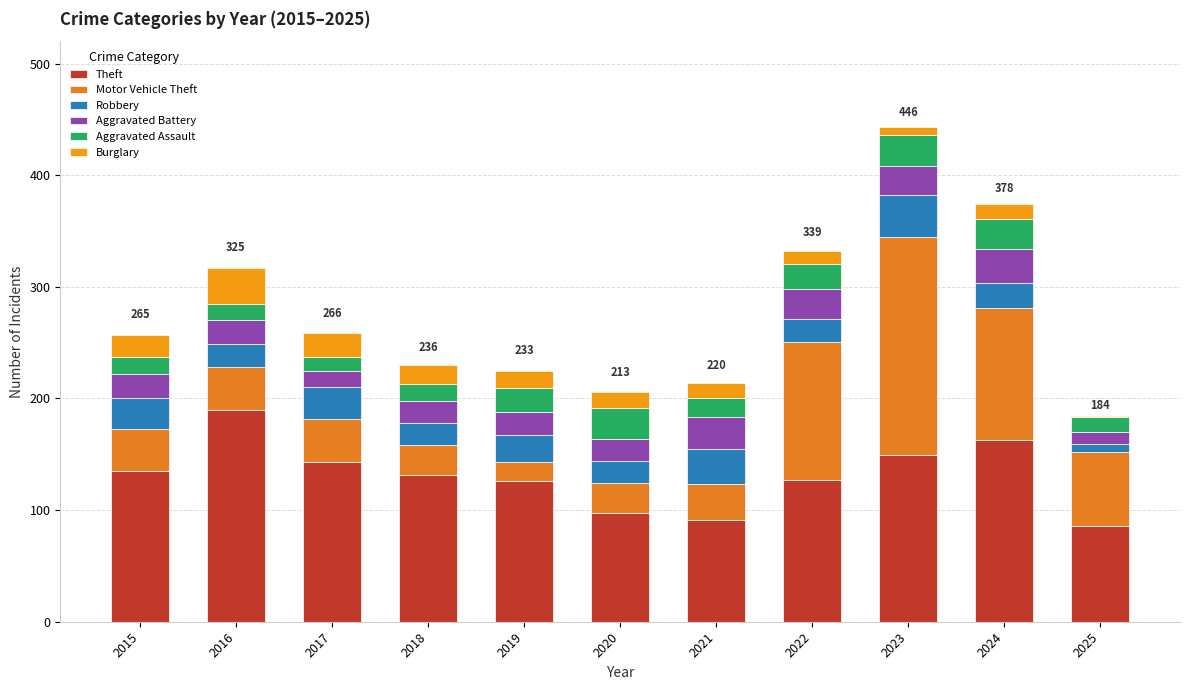

What are all the series names shown in the legend?

Theft, Motor Vehicle Theft, Robbery, Aggravated Battery, Aggravated Assault, Burglary